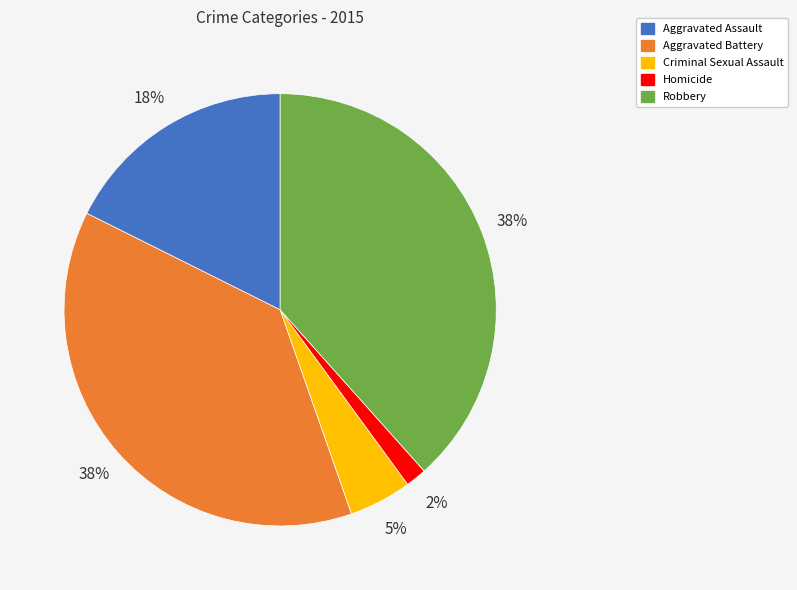

To the nearest percent, what is the difference between the Criminal Sexual Assault and Aggravated Assault slice percentages?

13%